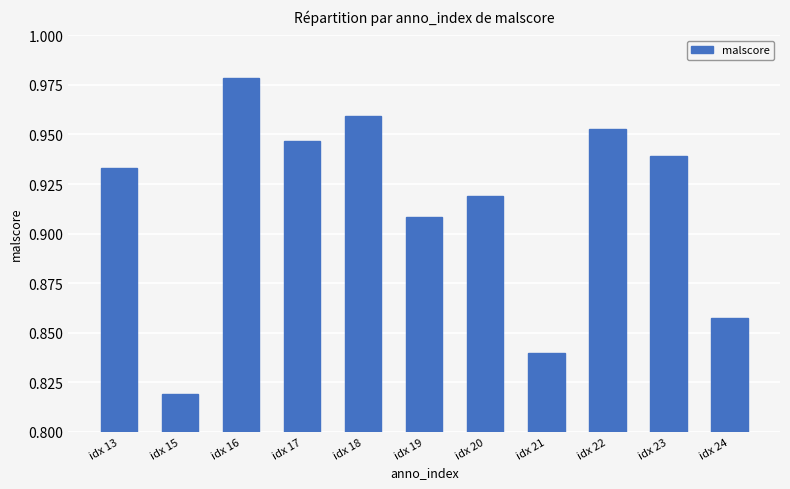

Which has a higher value, idx 16 or idx 23?

idx 16